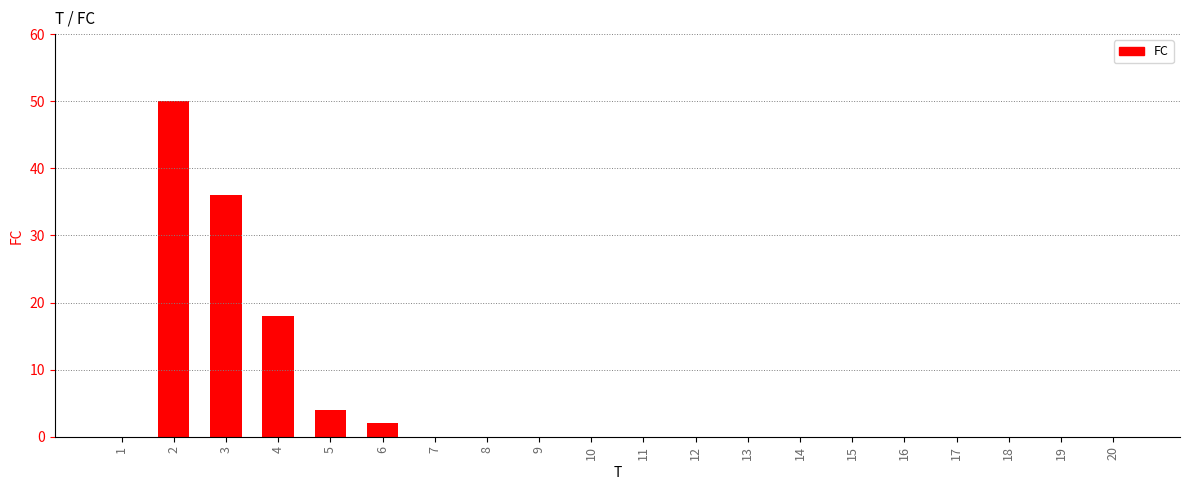

Count the number of categories in the chart.

20